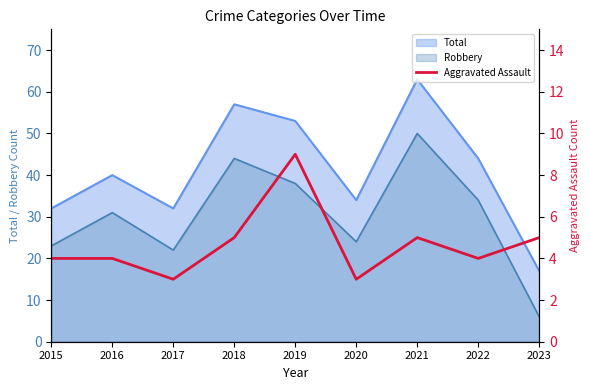

Count the number of categories in the chart.

9